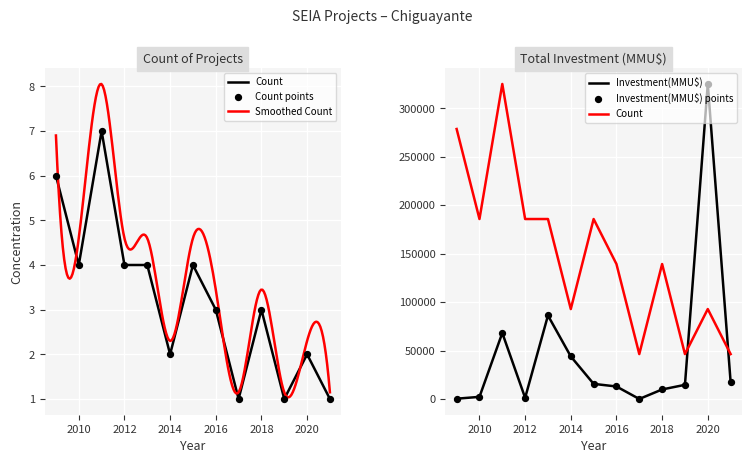

Which series reaches the minimum Y coordinate?

Count